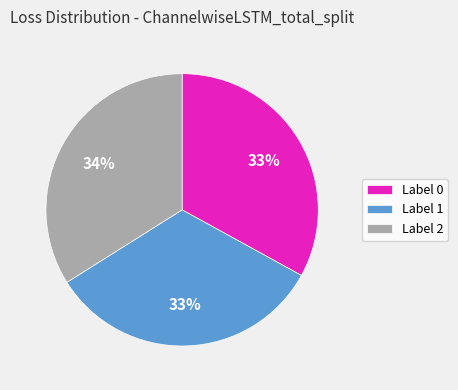

To the nearest percent, what is the difference between the largest and smallest slice percentages?

1%